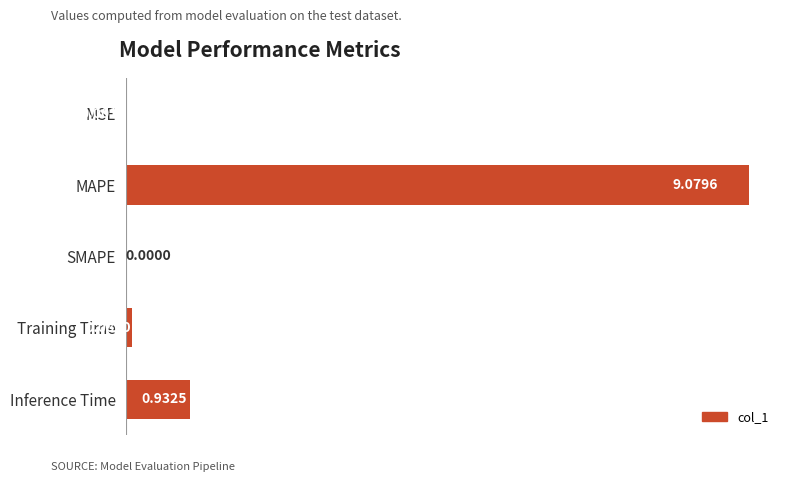

At which category does the chart reach its peak across all series?

MAPE